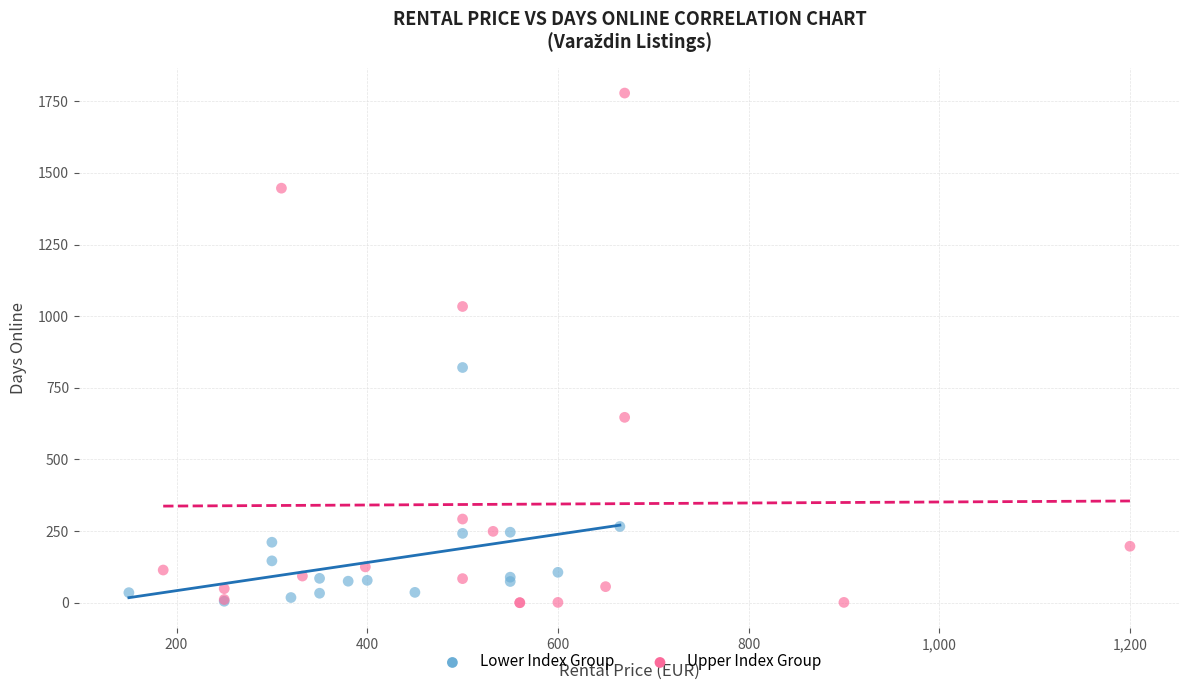

Which series reaches the maximum Y coordinate?

Upper Index Group